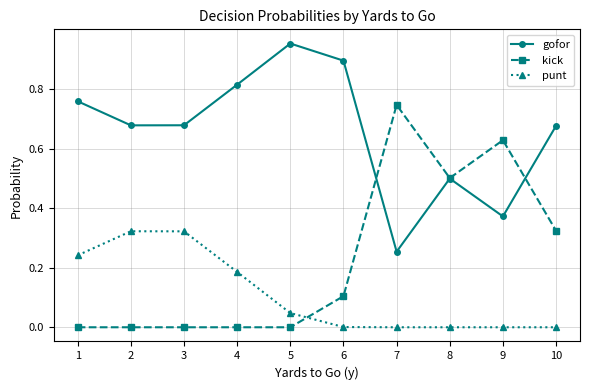

Between 5 and 7, which series saw the biggest shift?

kick